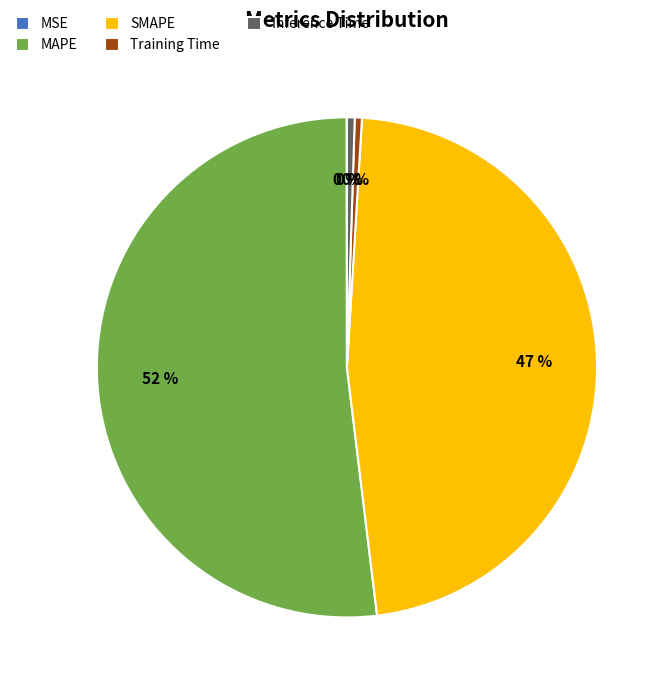

Which has a higher value, SMAPE or MAPE?

MAPE